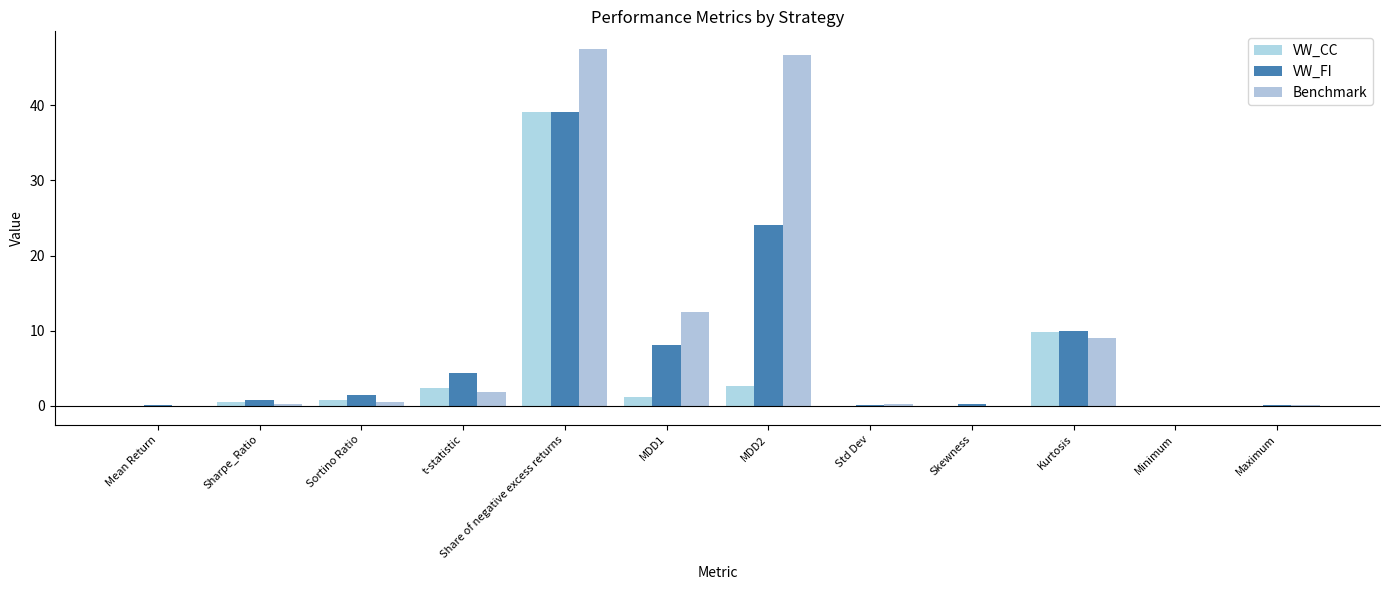

The value of VW_FI at Std Dev is 0.1. True or false?

True